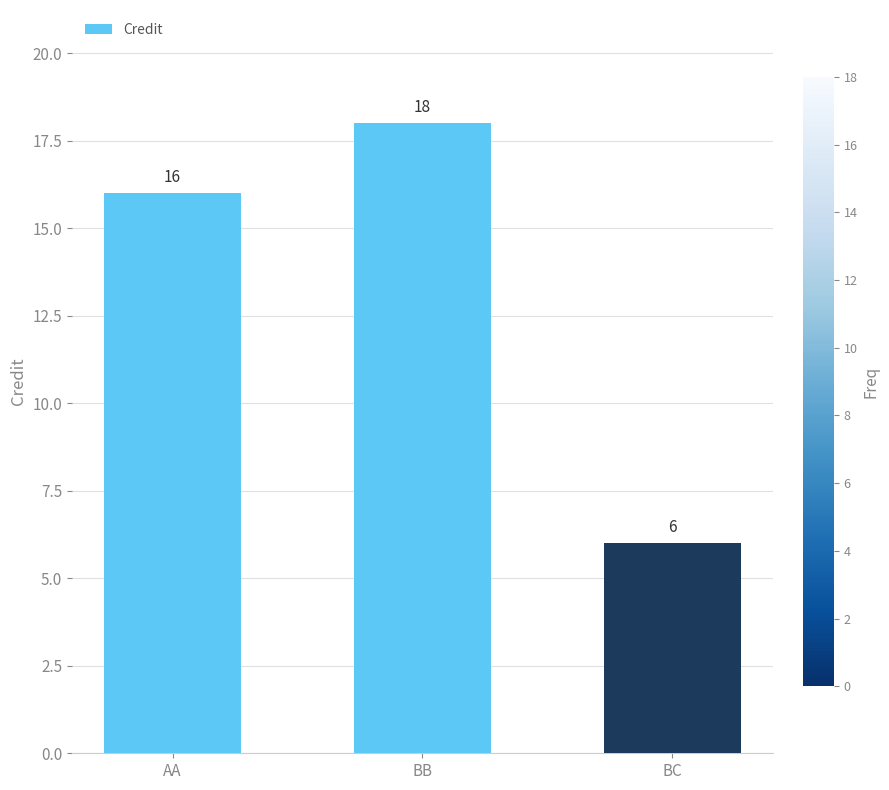

True or false: the data shows 6 at BC.

True